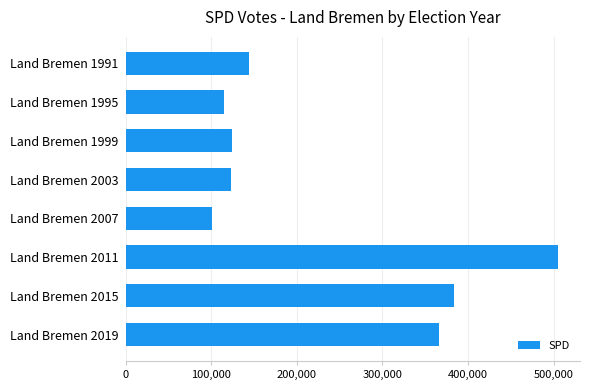

What is the difference between the maximum and minimum values?

404058